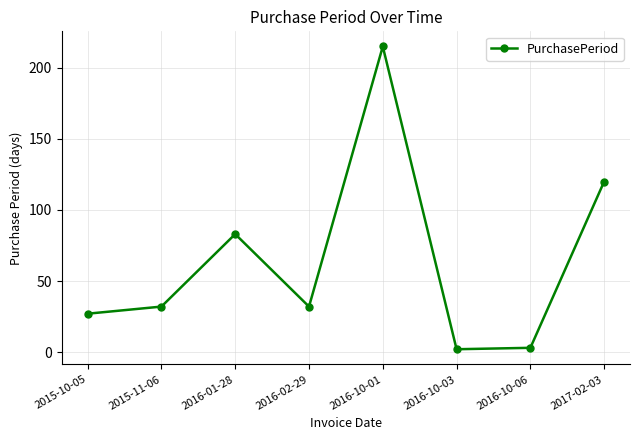

Count the number of data series in this chart.

1